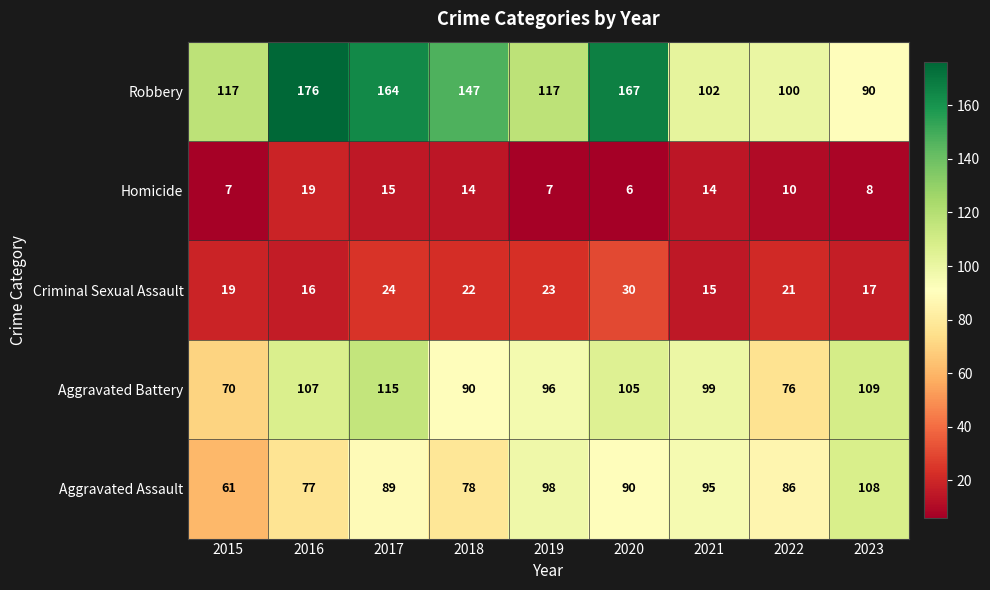

Is it true that Robbery equals 39 at 2021?

False